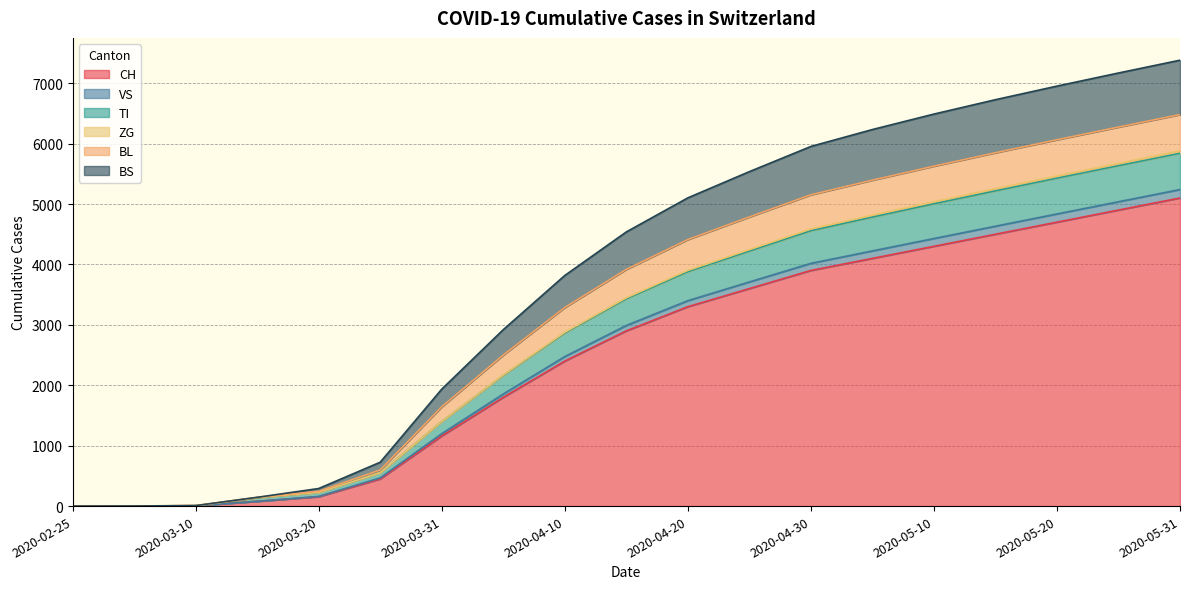

What are all the series names shown in the legend?

CH, VS, TI, ZG, BL, BS